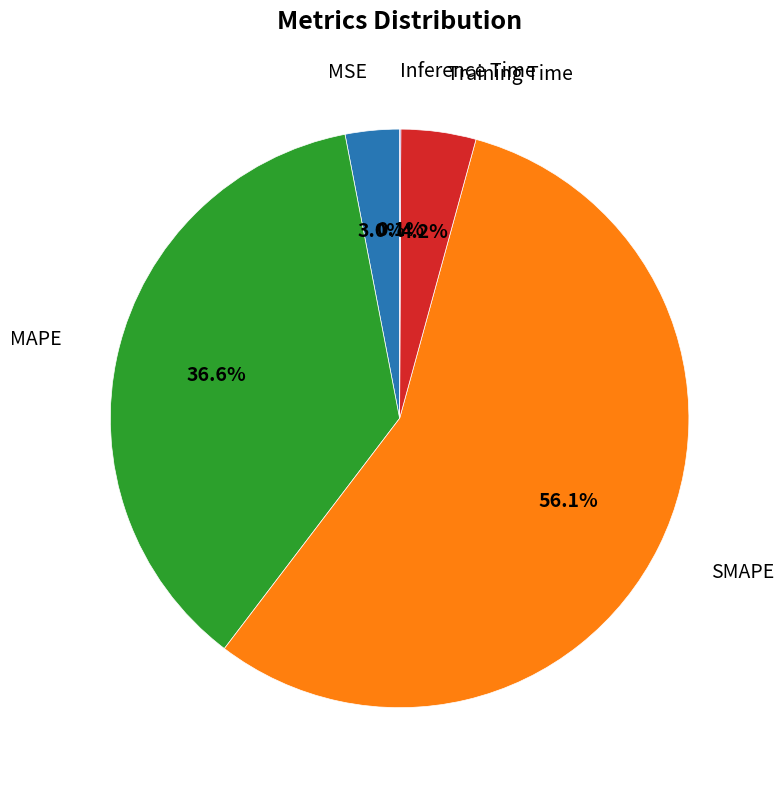

Is there any slice that represents more than half of the pie?

Yes